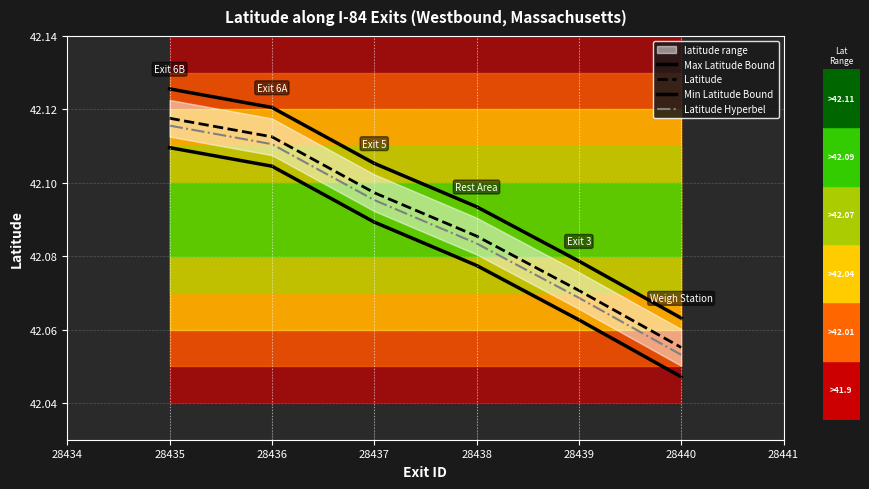

True or false: Latitude Hyperbel has more than 2 points higher than both neighbors.

False